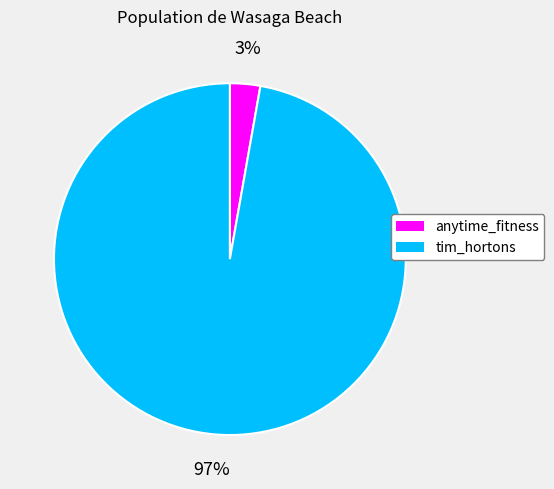

What is the smallest slice in the pie chart?

anytime_fitness